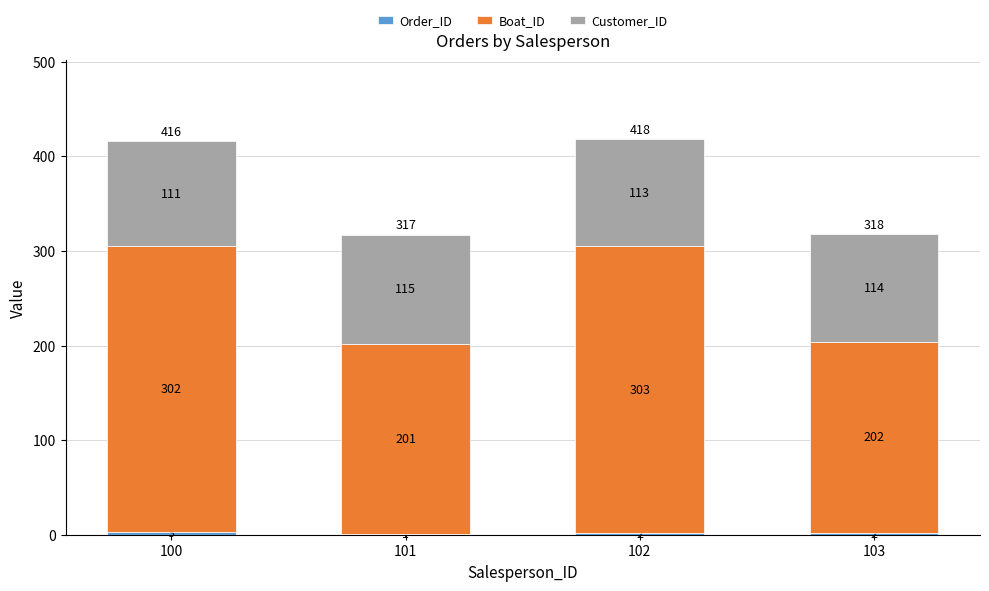

What is the total value across all series at 101?

317